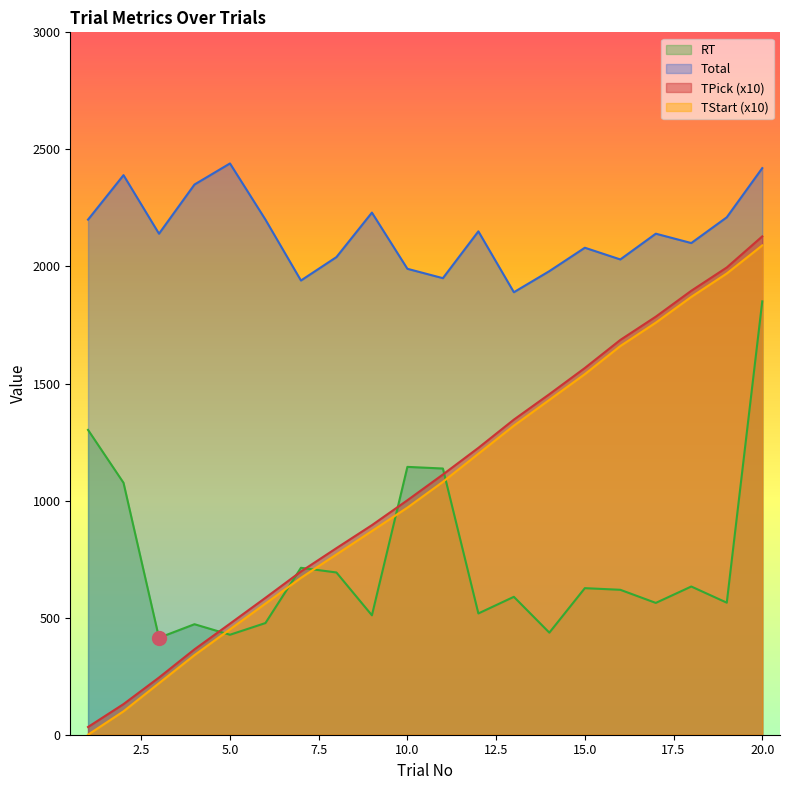

In Total, how many points are higher than both neighbors (excluding endpoints)?

6